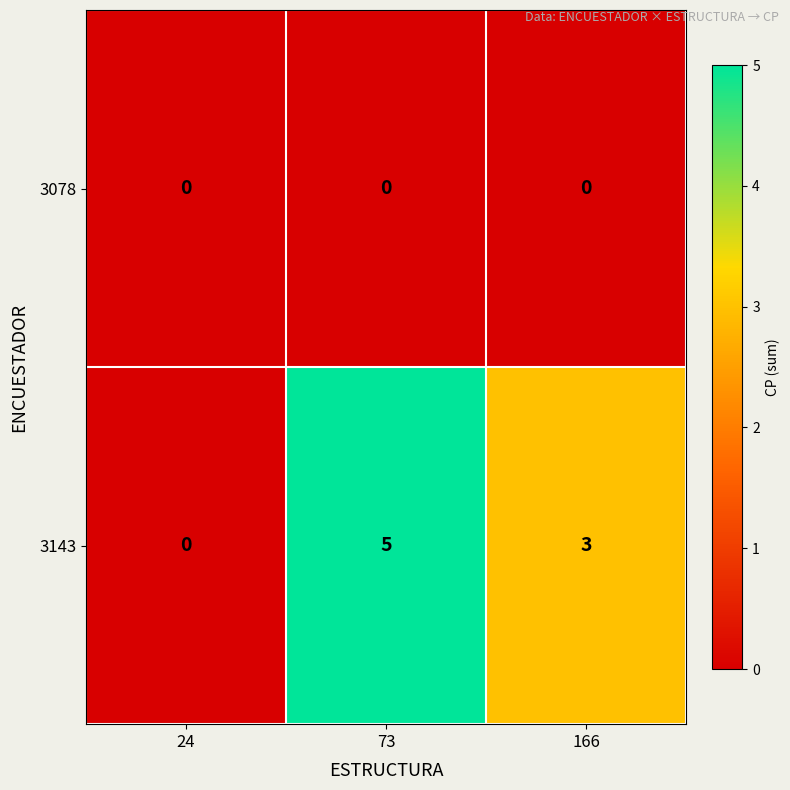

Reading right to left, list all the values displayed in this chart.

3078: 0	0	0
3143: 3	5	0